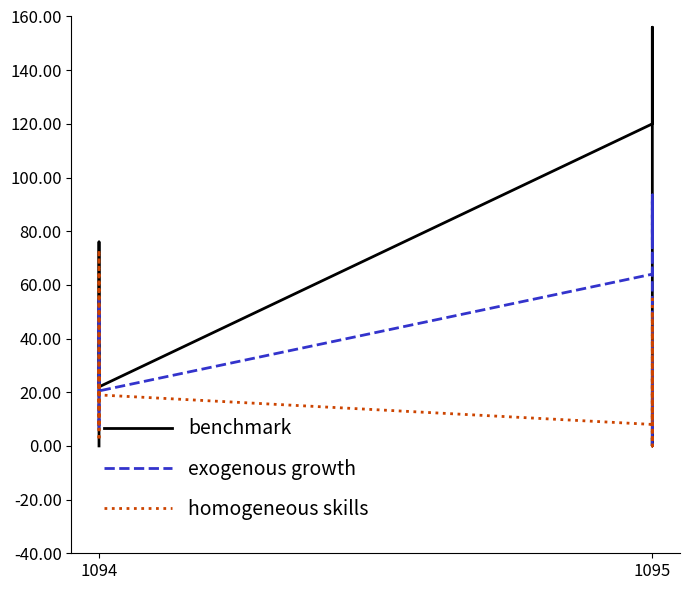

How many distinct data groups are displayed?

3